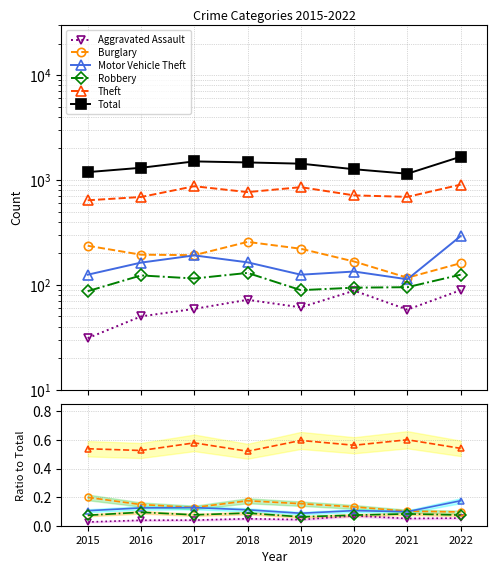

True or false: Motor Vehicle Theft has a value of 0.1 at 2016.

False